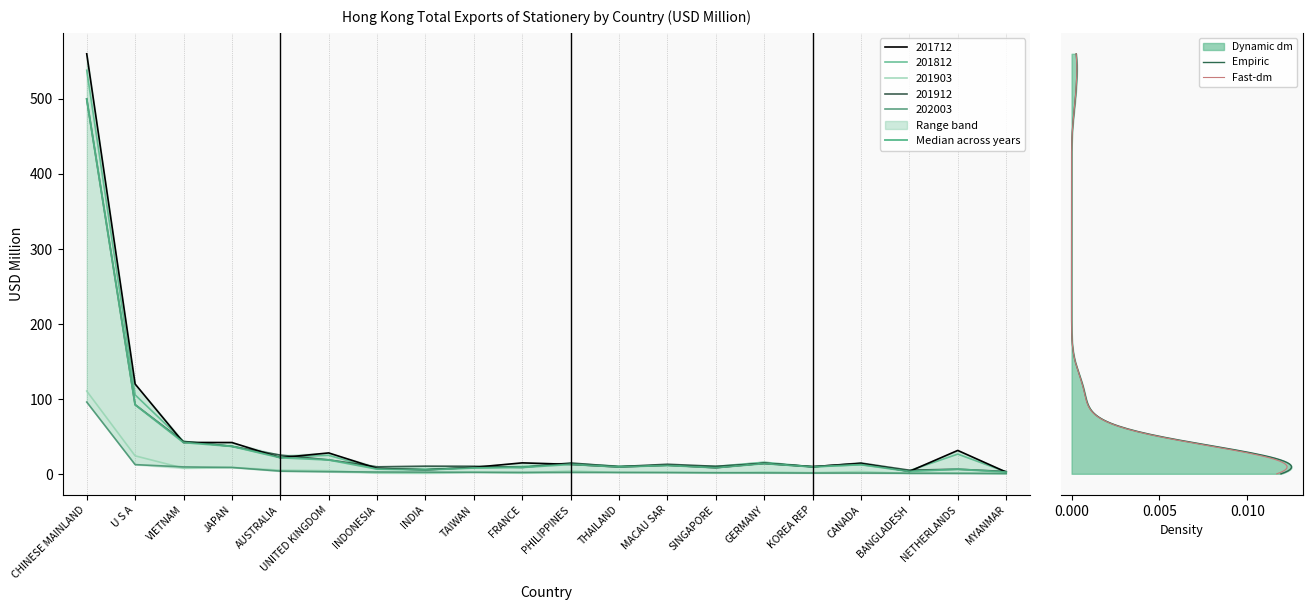

Which series has the widest spread of values?

201712